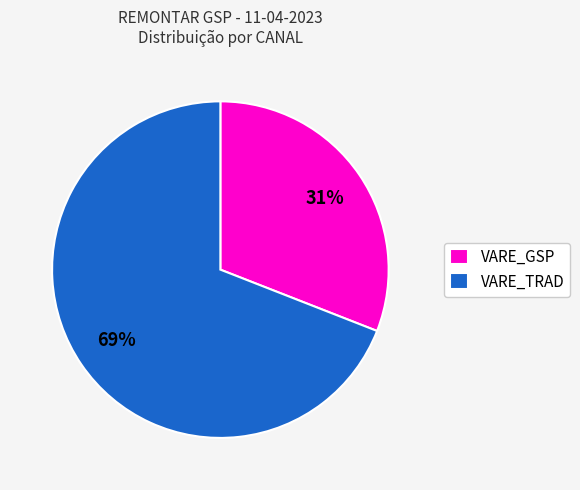

Is it true that VARE_GSP is 31% of the pie?

True